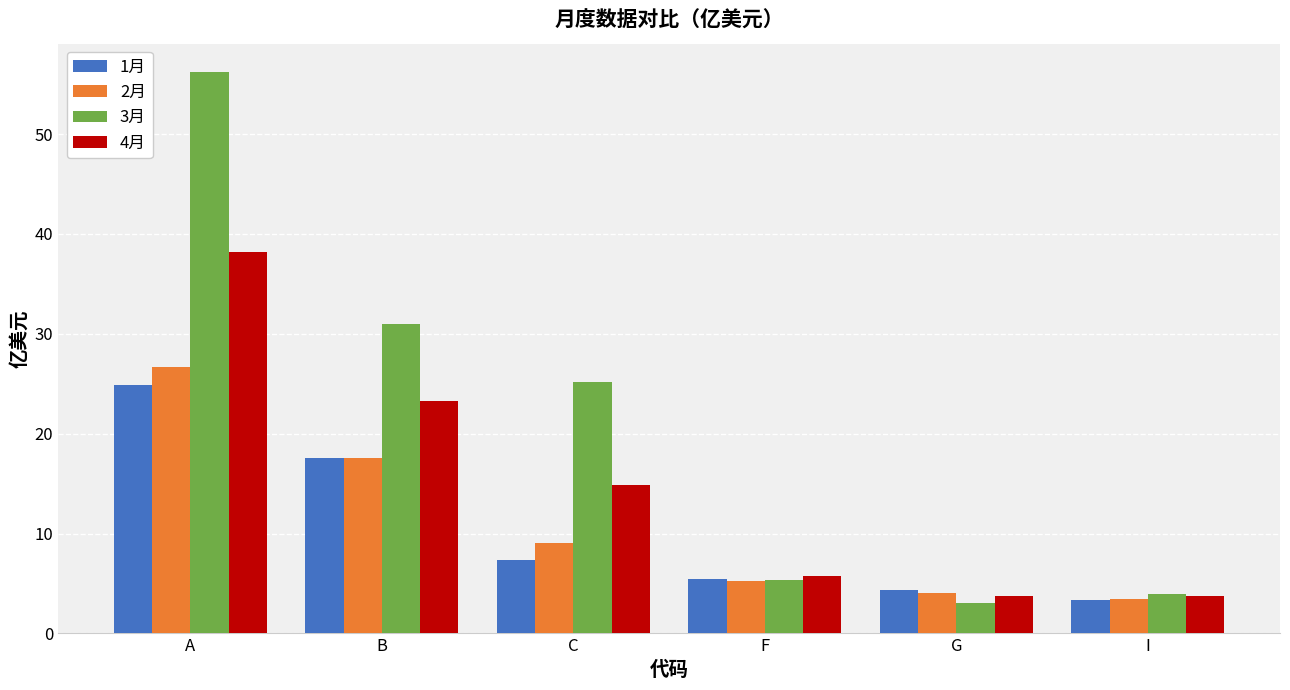

Where does the 2月 series first go above 9?

A